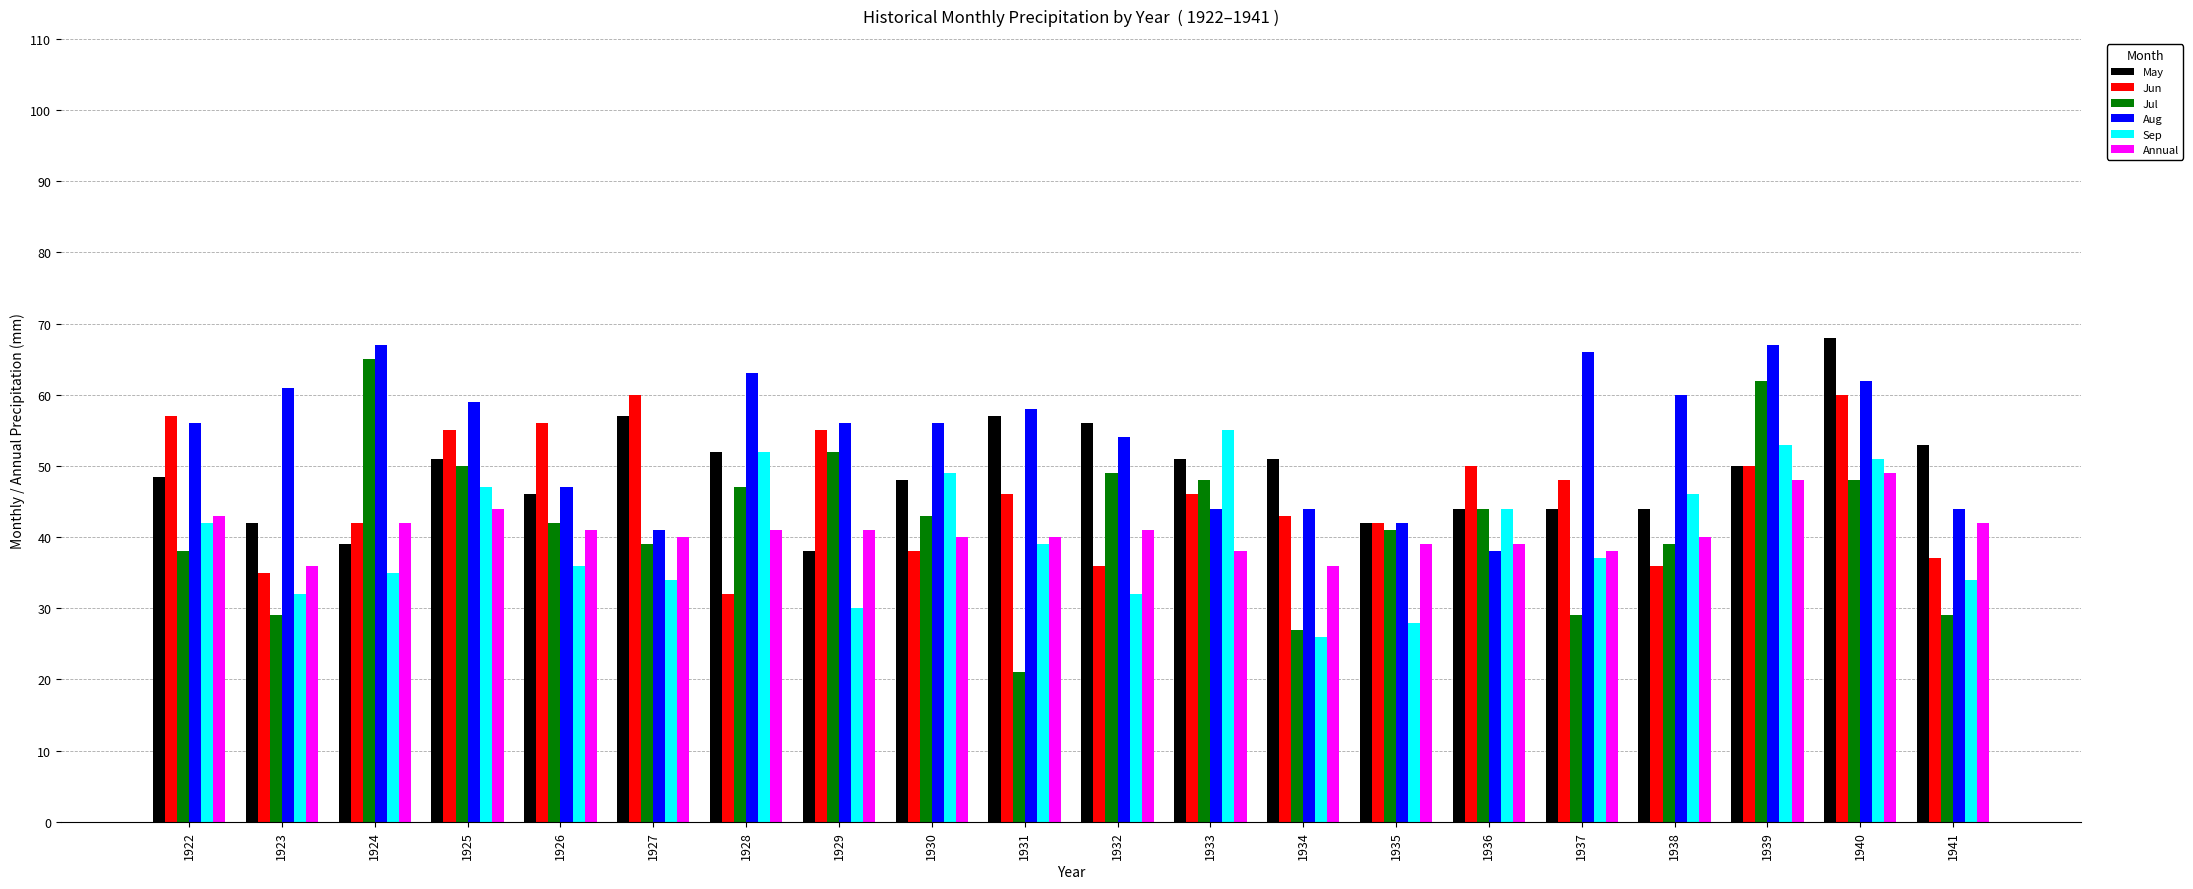

Which label corresponds to the largest value in the chart?

1940